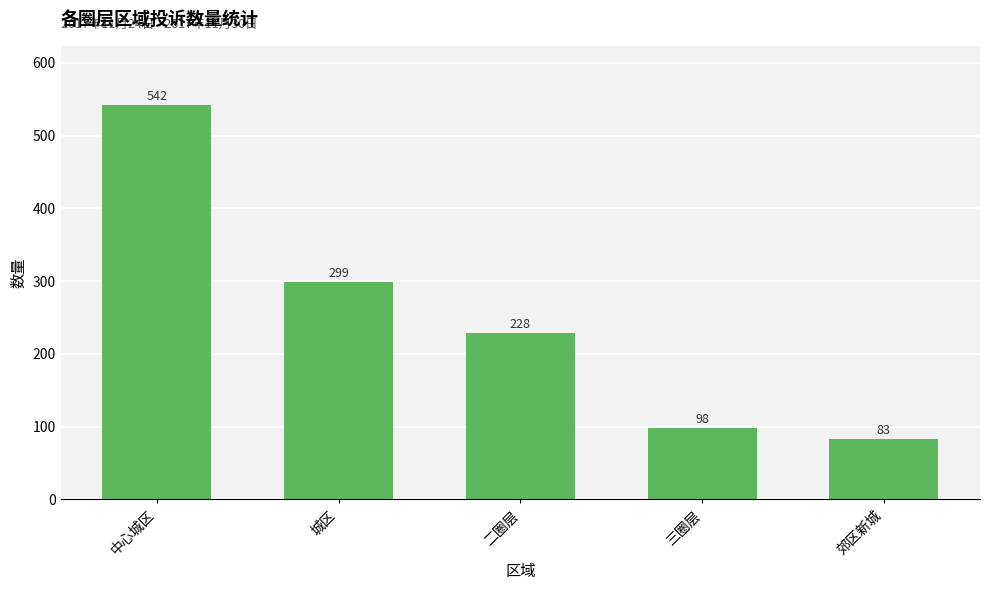

The chart shows a value of 83 at 郊区新城. True or false?

True